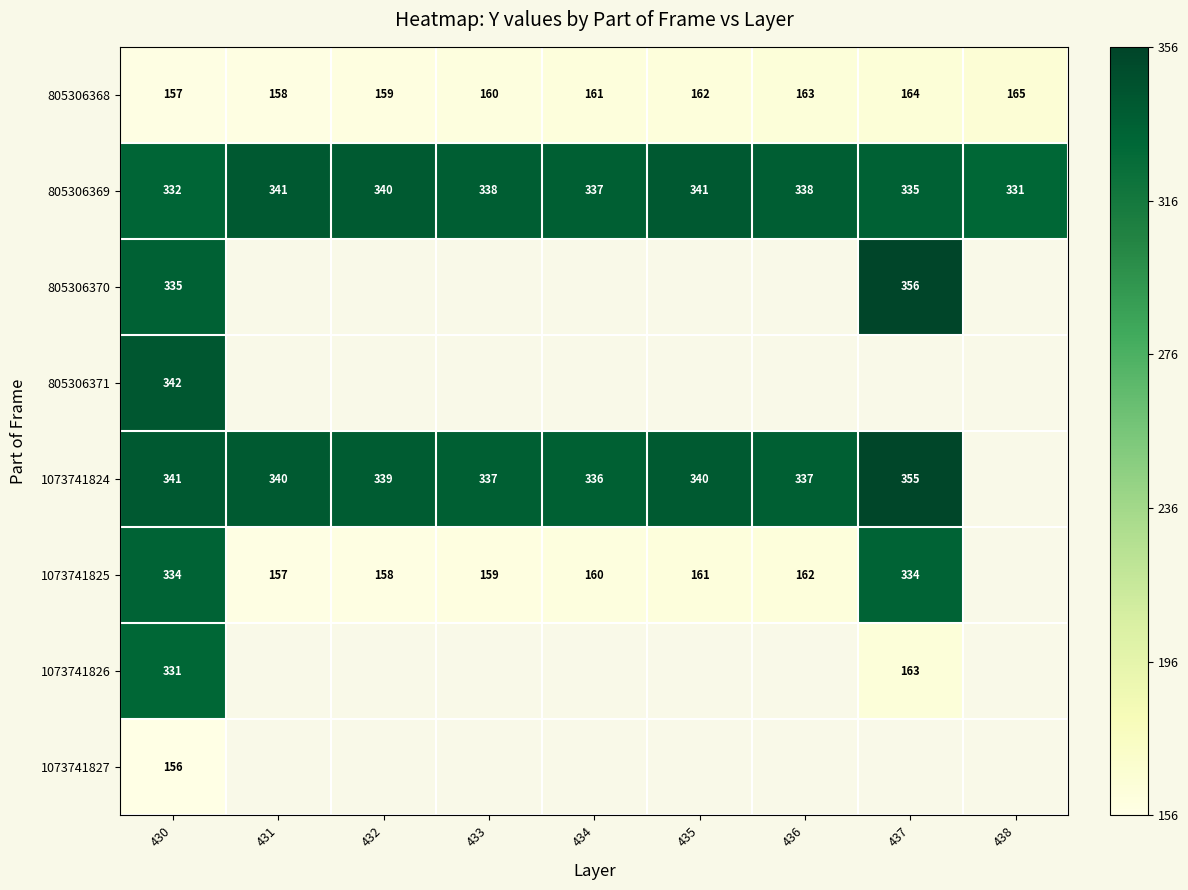

List the labels in order of 805306368 value, largest first.

438, 437, 436, 435, 434, 433, 432, 431, 430